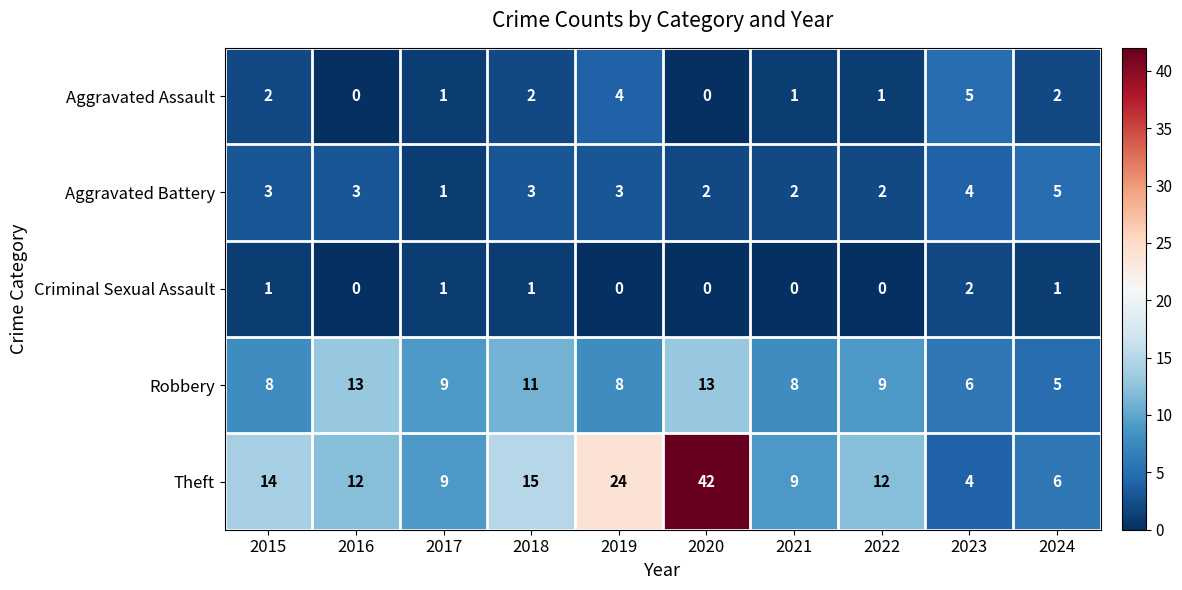

The value of Aggravated Battery at 2019 is 4. True or false?

False